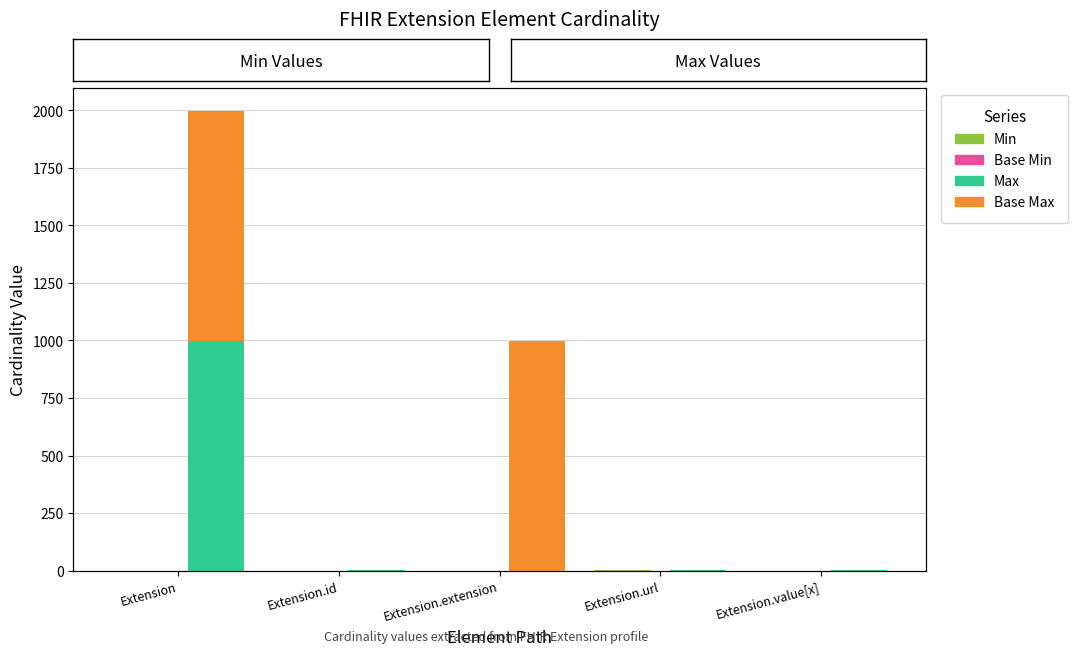

Rank the series at Extension.extension from lowest to highest value.

Min, Base Min, Max, Base Max